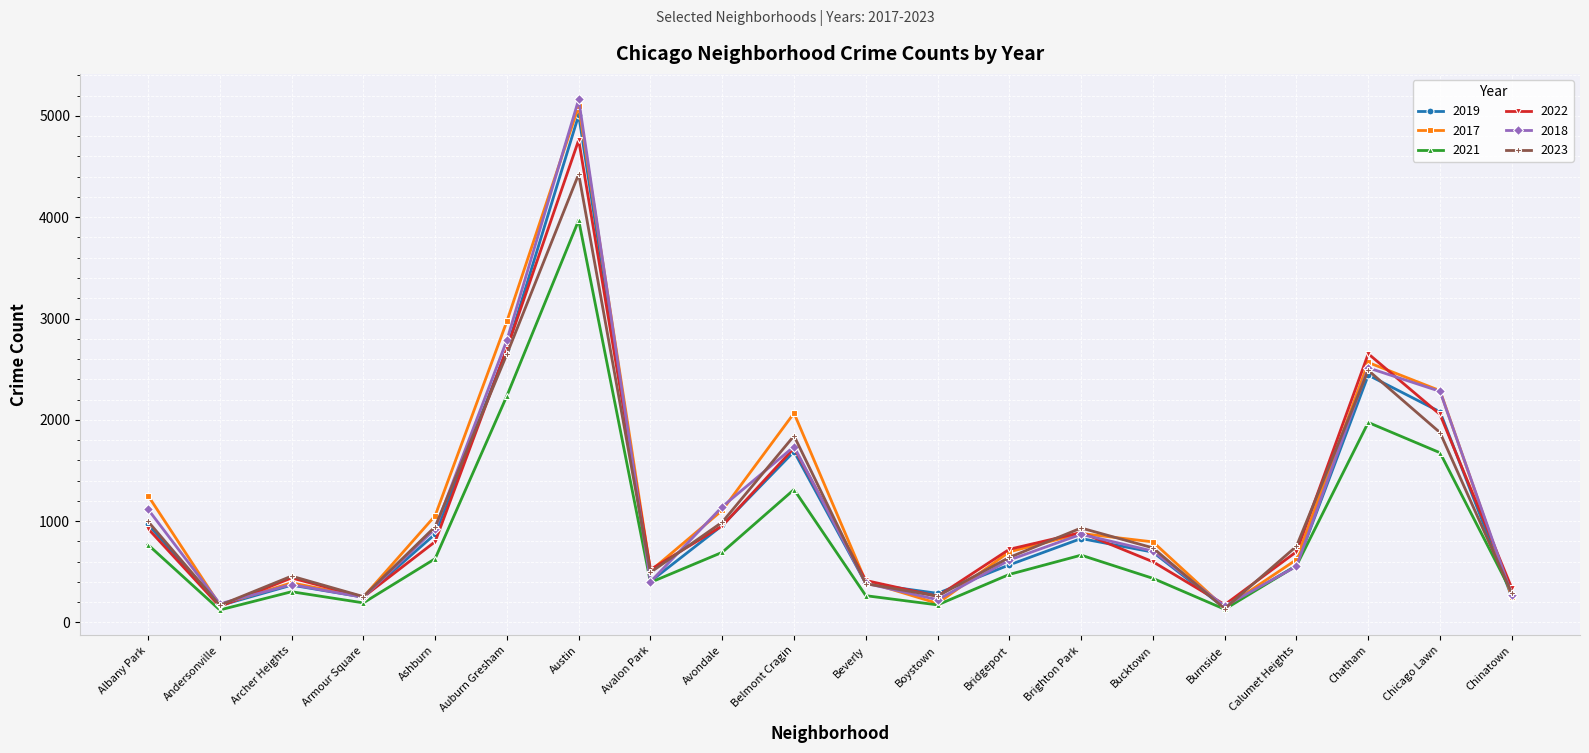

Which series changed the most between Avalon Park and Chatham?

2022